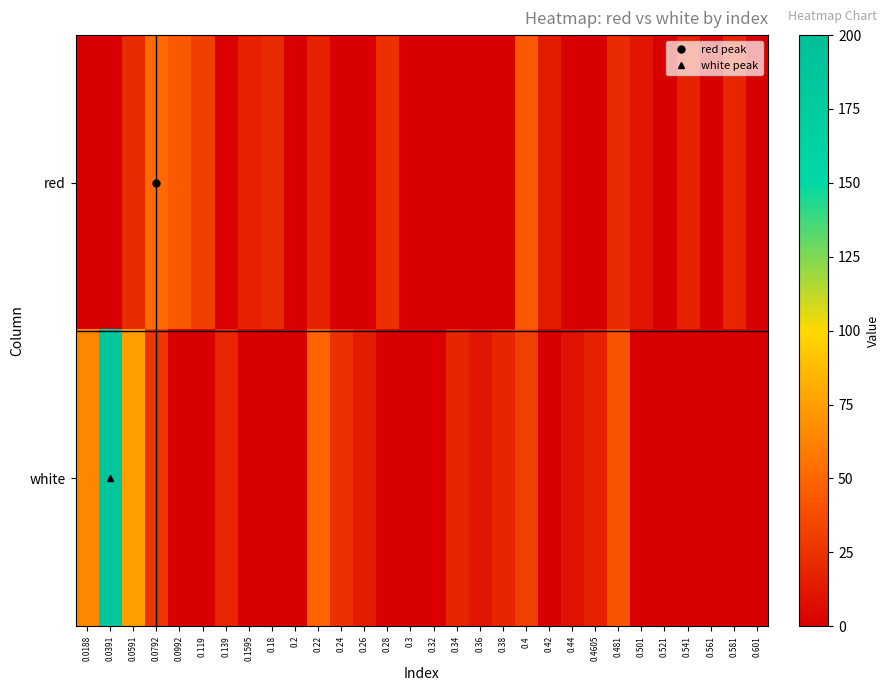

Count the number of data series in this chart.

2